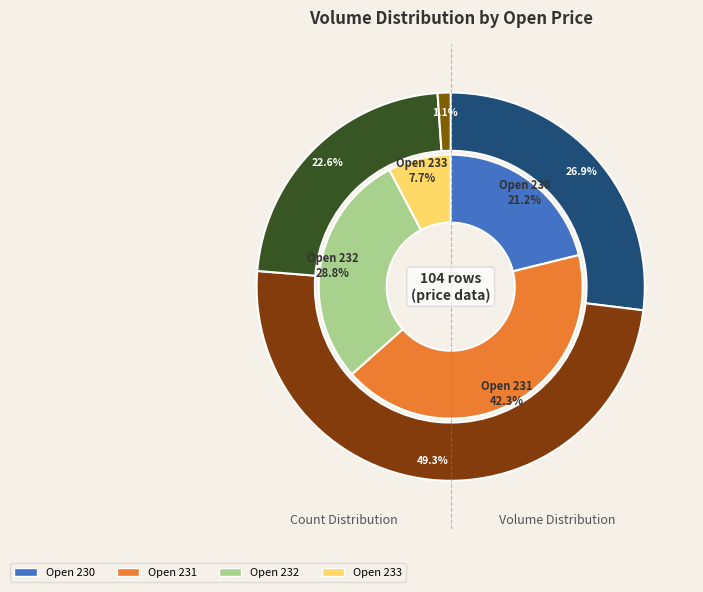

To the nearest percent, what portion does 232 represent?

29%